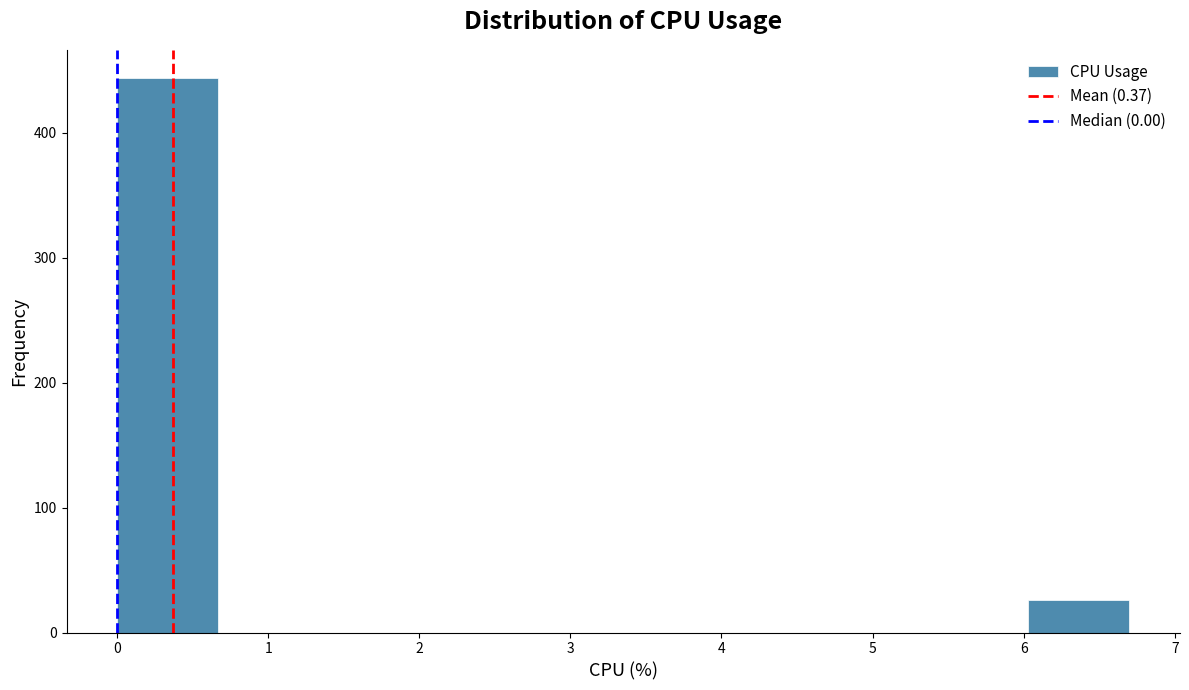

What is the height of the bar covering 6.03 to 6.70 on the x-axis? Neither the bar edges nor the heights are printed on the chart, so give them approximately, as read against the axes.

30